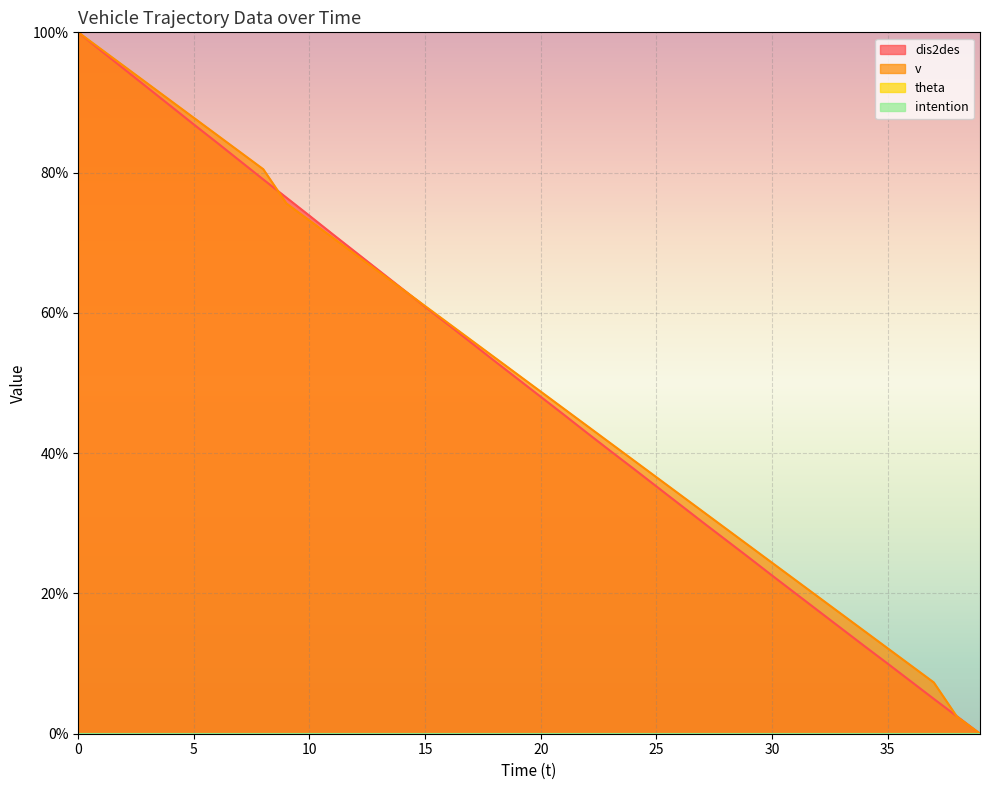

Which series has the widest spread of values?

dis2des